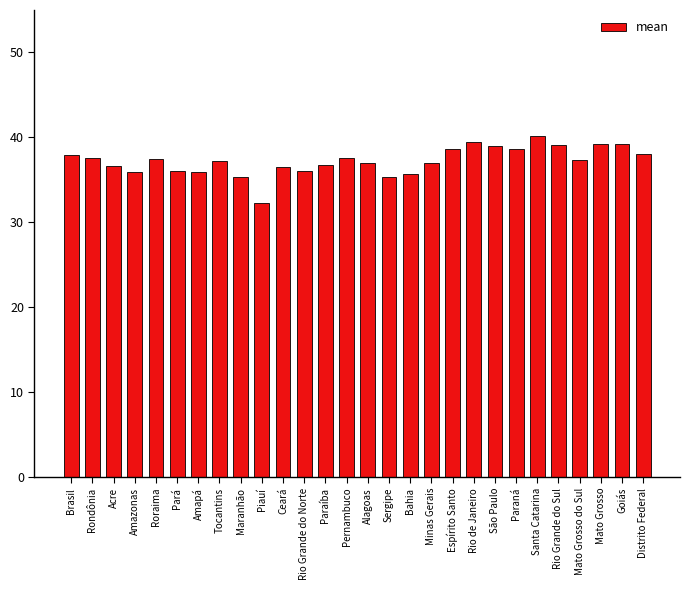

How many distinct data groups are displayed?

1